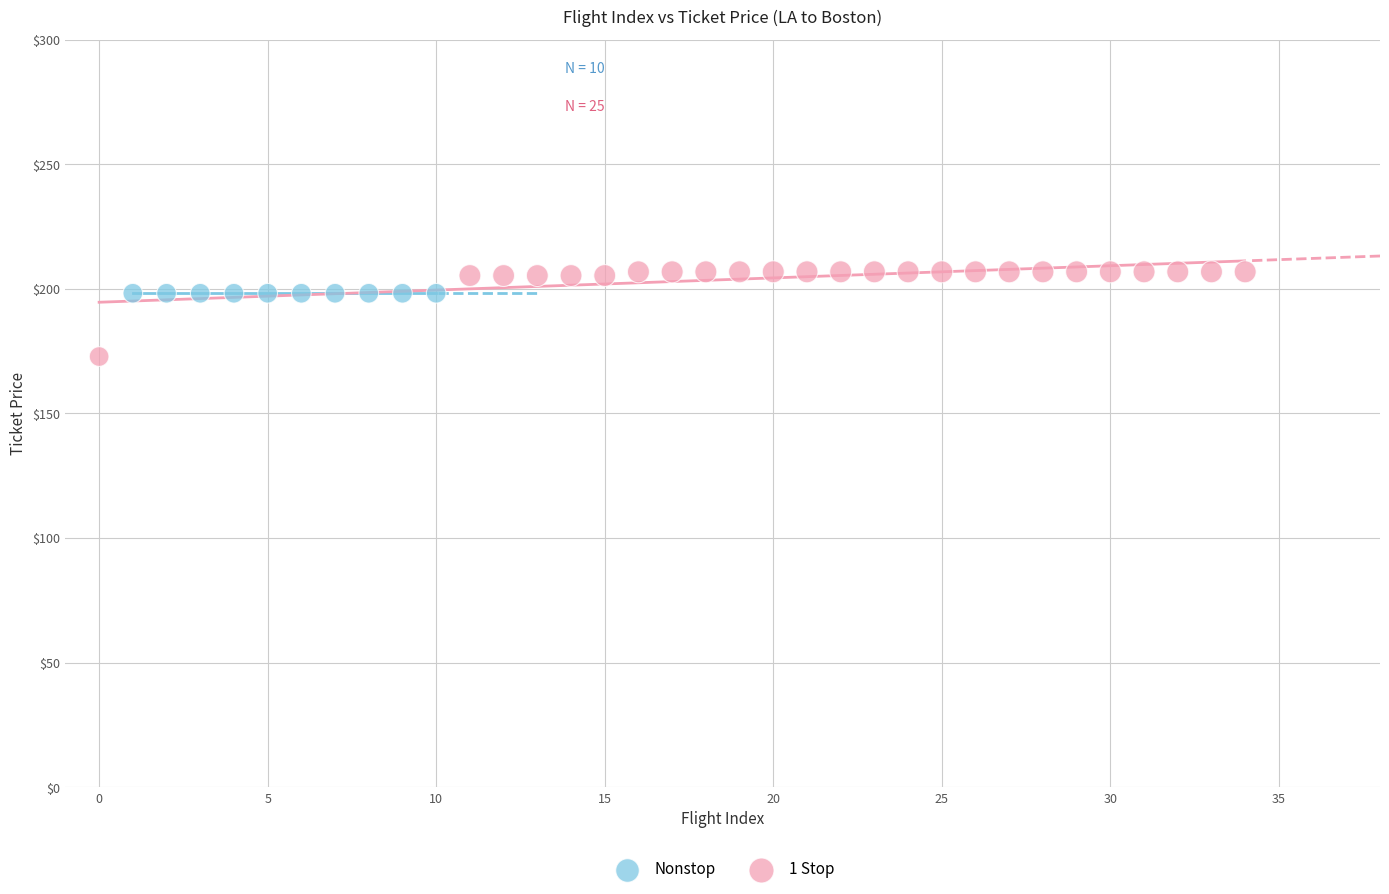

Which series contains the lowest Y value?

1 Stop